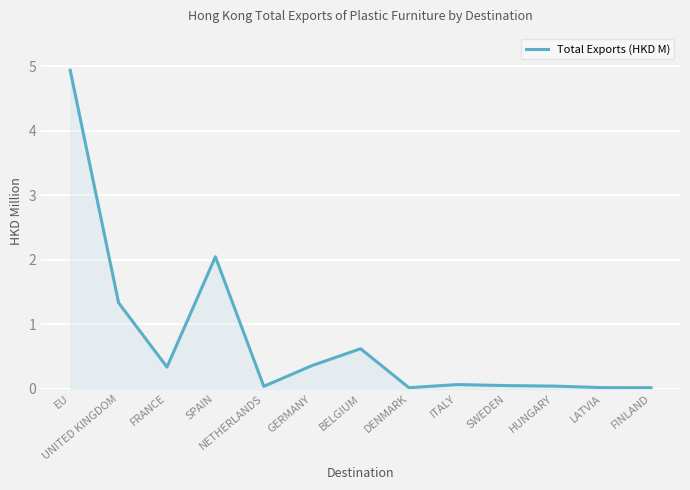

What is the maximum value shown in the chart?

4.9